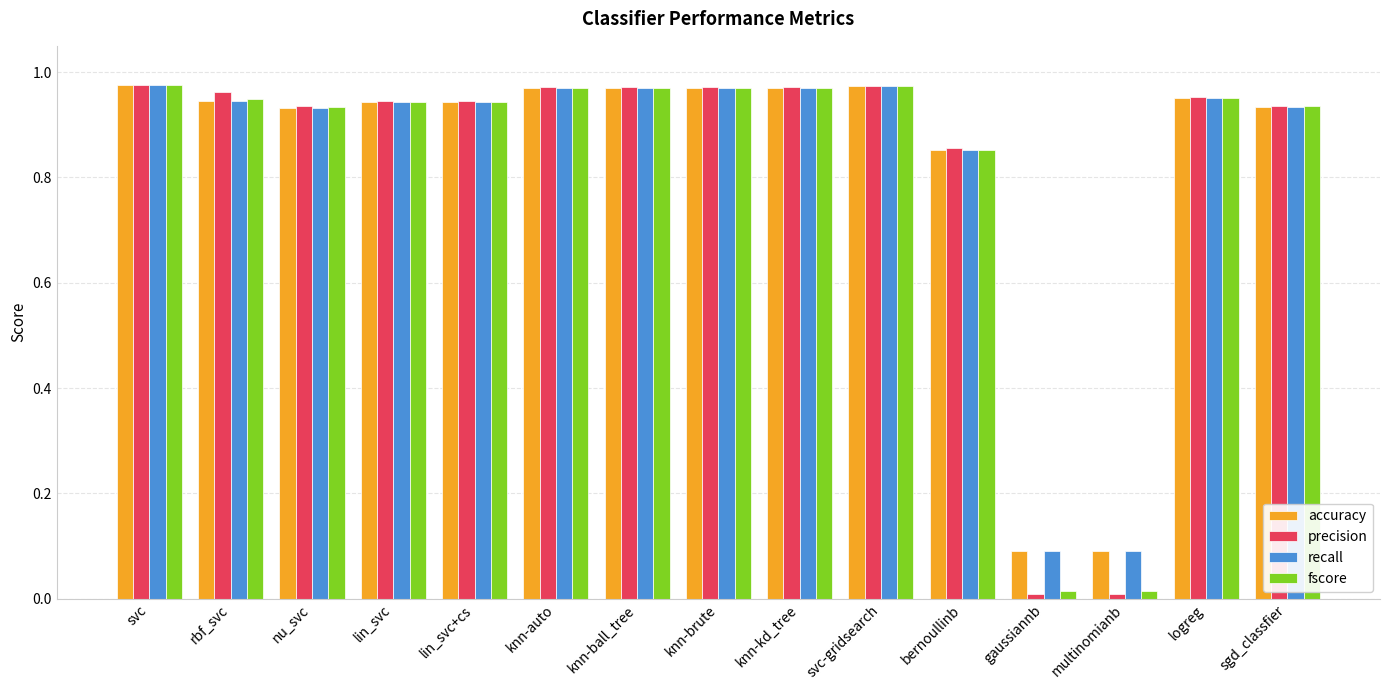

How many bars are there in total?

60